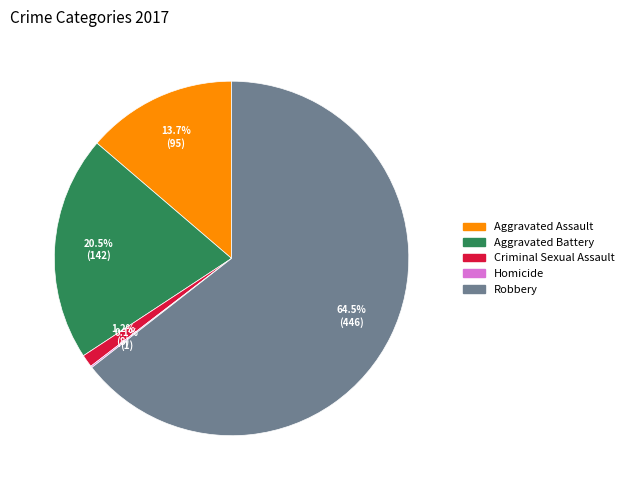

Is there any slice that represents more than half of the pie?

Yes